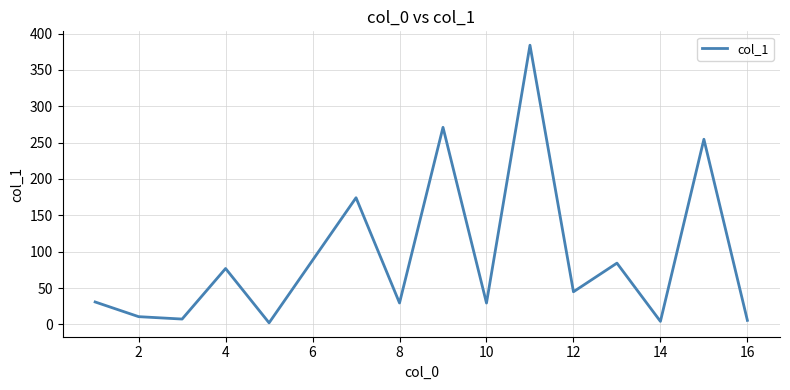

What is the maximum value shown in the chart?

383.9